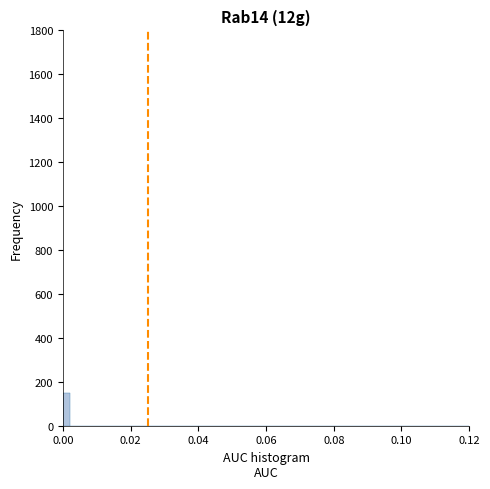

Around what value on the x-axis is the tallest bar? Give the approximate position of its centre, as read against the axis.

0.002